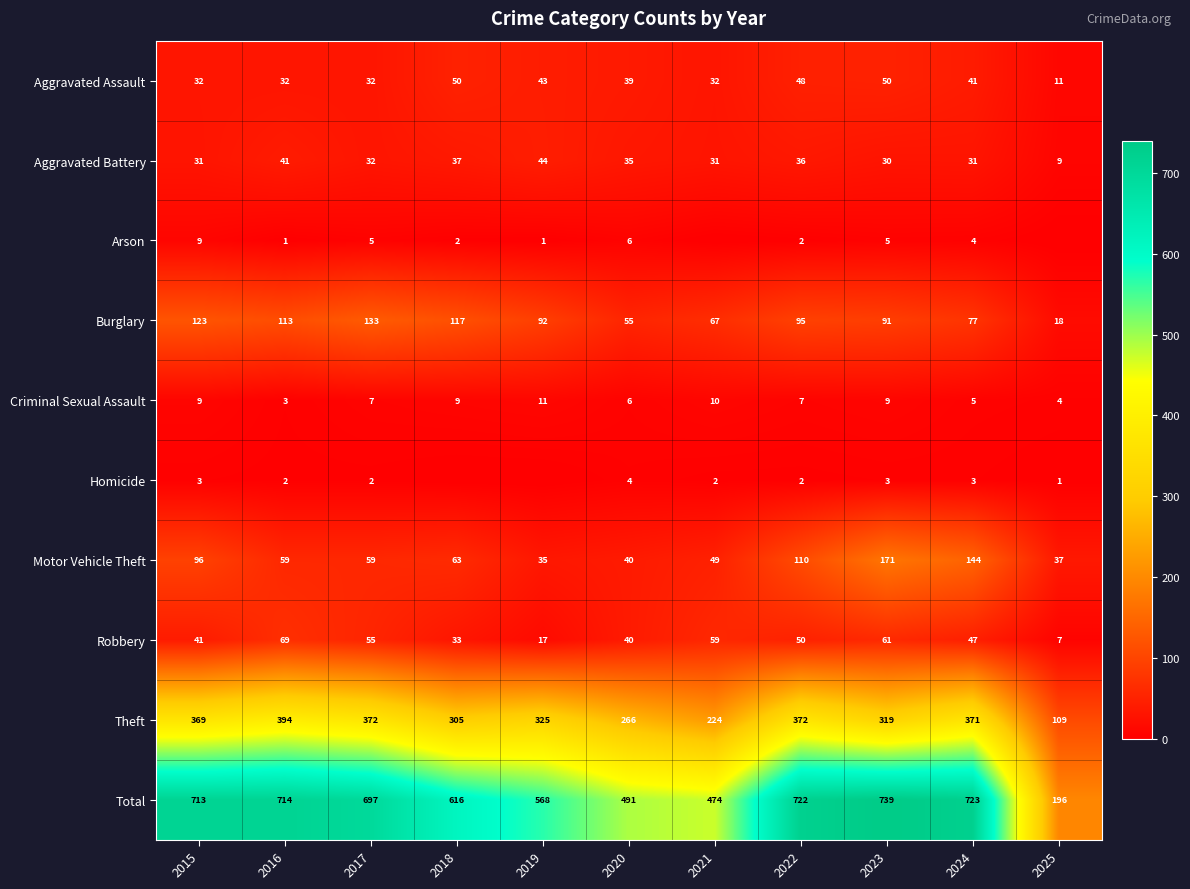

Which label corresponds to the smallest value in the chart?

2021